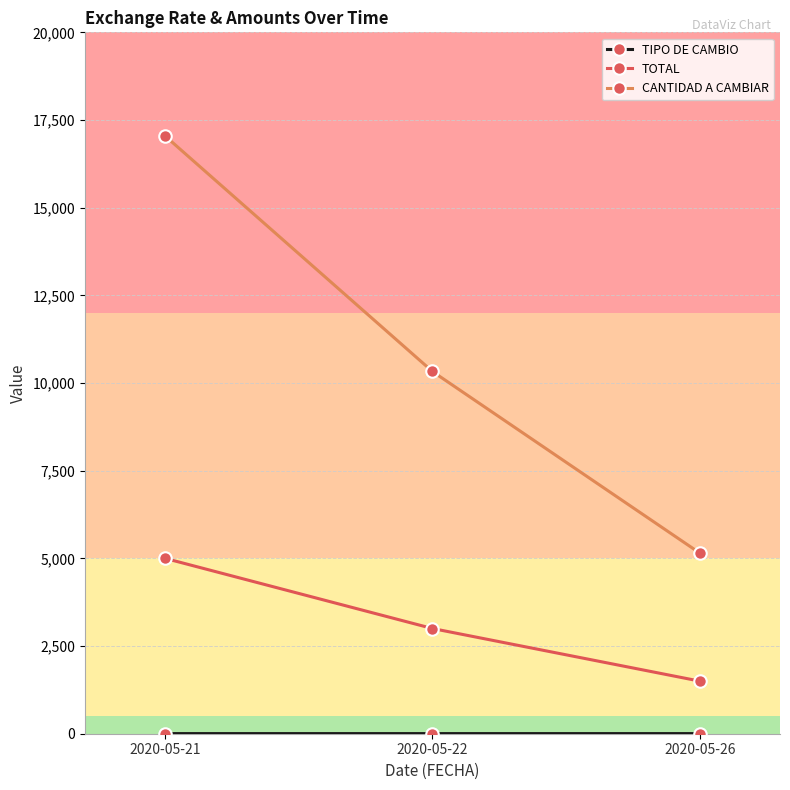

Is this an area chart (filled region under the line)?

No